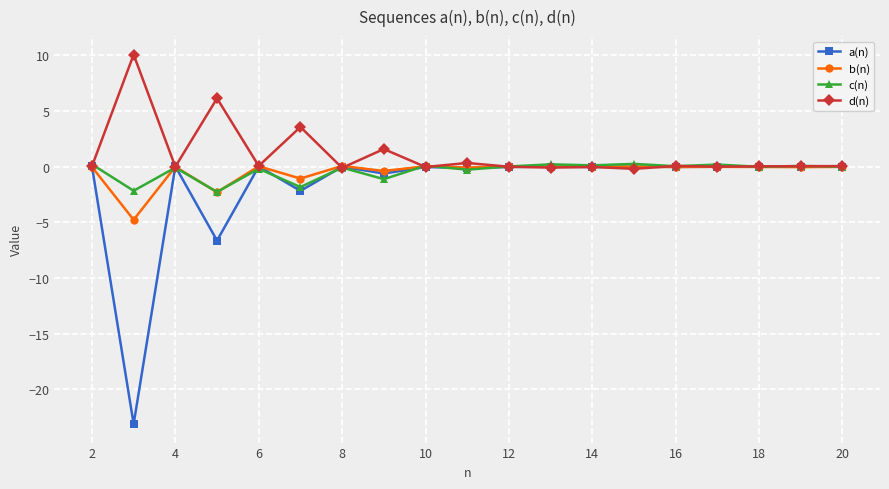

In d(n), how many points are lower than both neighbors (excluding endpoints)?

7